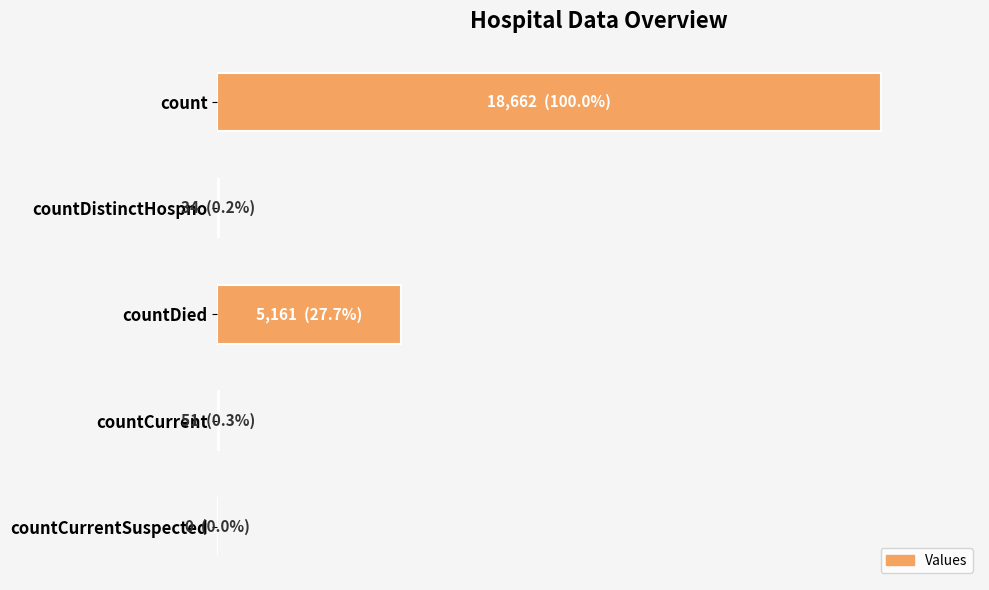

Are the bars horizontal?

Yes